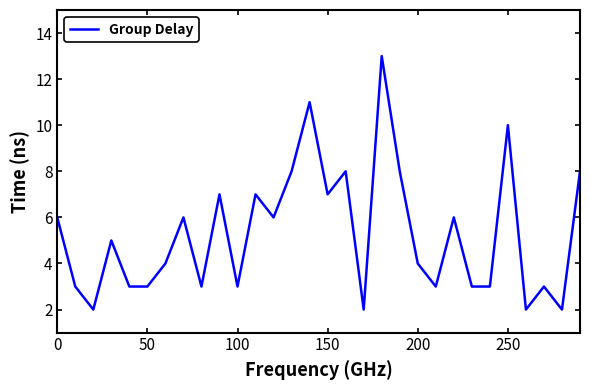

What is the difference between the maximum and minimum values?

11